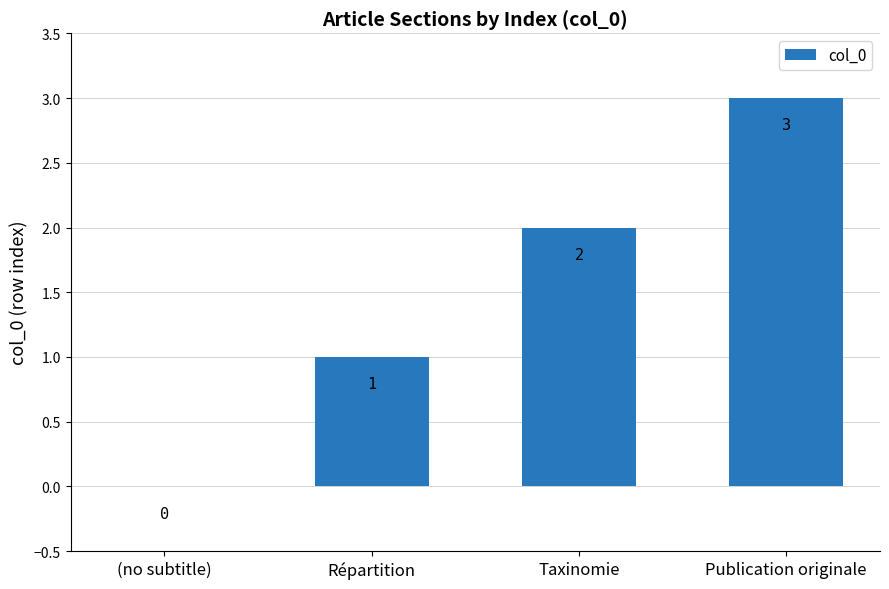

The chart shows a value of 1 at Répartition. True or false?

True